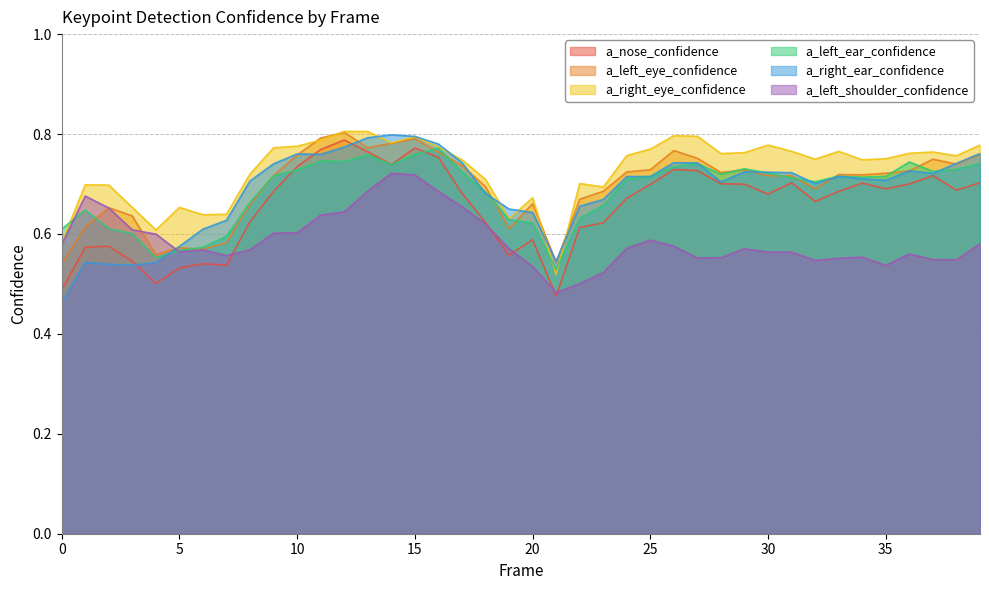

How many distinct data groups are displayed?

6